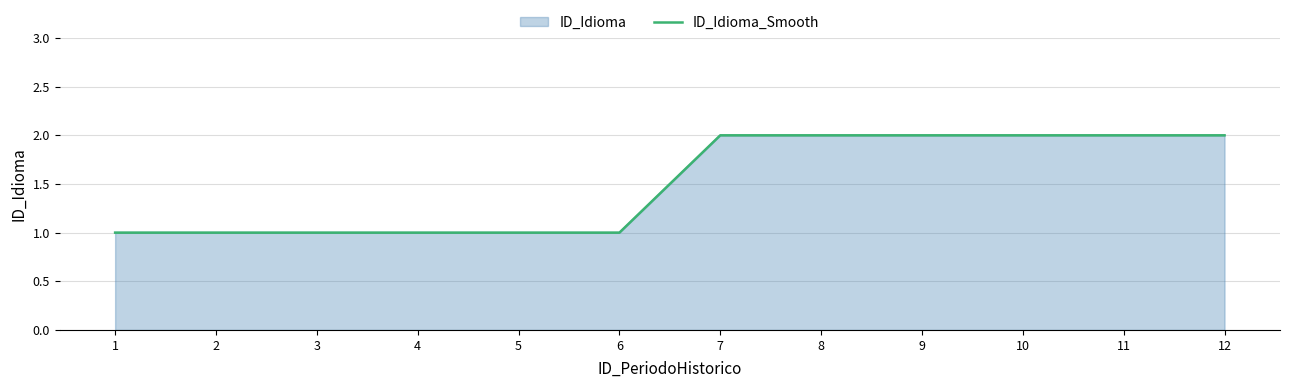

What is the sum of the values at 11 and 6?

3